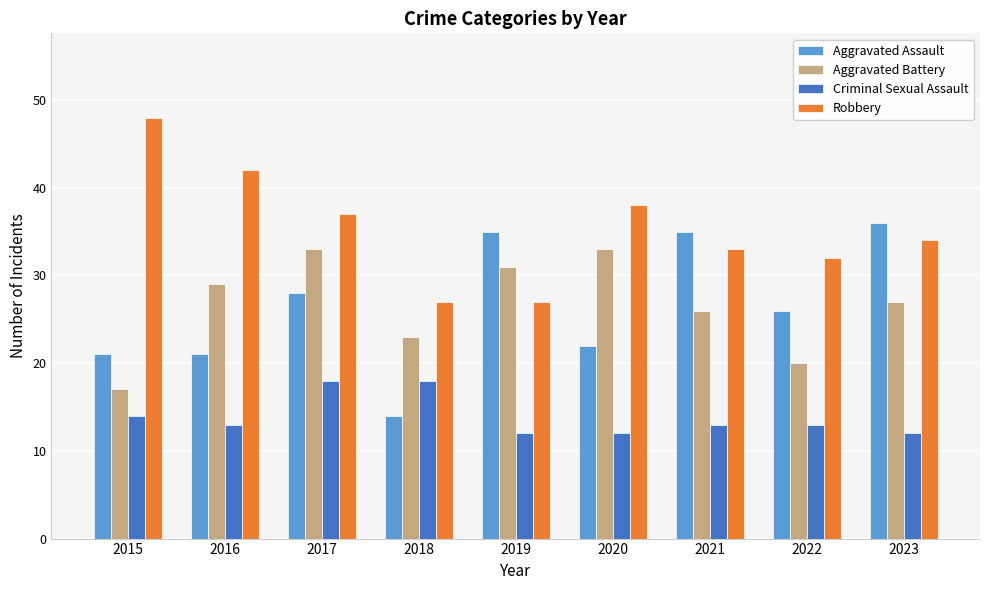

Reading left to right, list all the values displayed in this chart.

Aggravated Assault: 2015=21	2016=21	2017=28	2018=14	2019=35	2020=22	2021=35	2022=26	2023=36
Aggravated Battery: 2015=17	2016=29	2017=33	2018=23	2019=31	2020=33	2021=26	2022=20	2023=27
Criminal Sexual Assault: 2015=14	2016=13	2017=18	2018=18	2019=12	2020=12	2021=13	2022=13	2023=12
Robbery: 2015=48	2016=42	2017=37	2018=27	2019=27	2020=38	2021=33	2022=32	2023=34